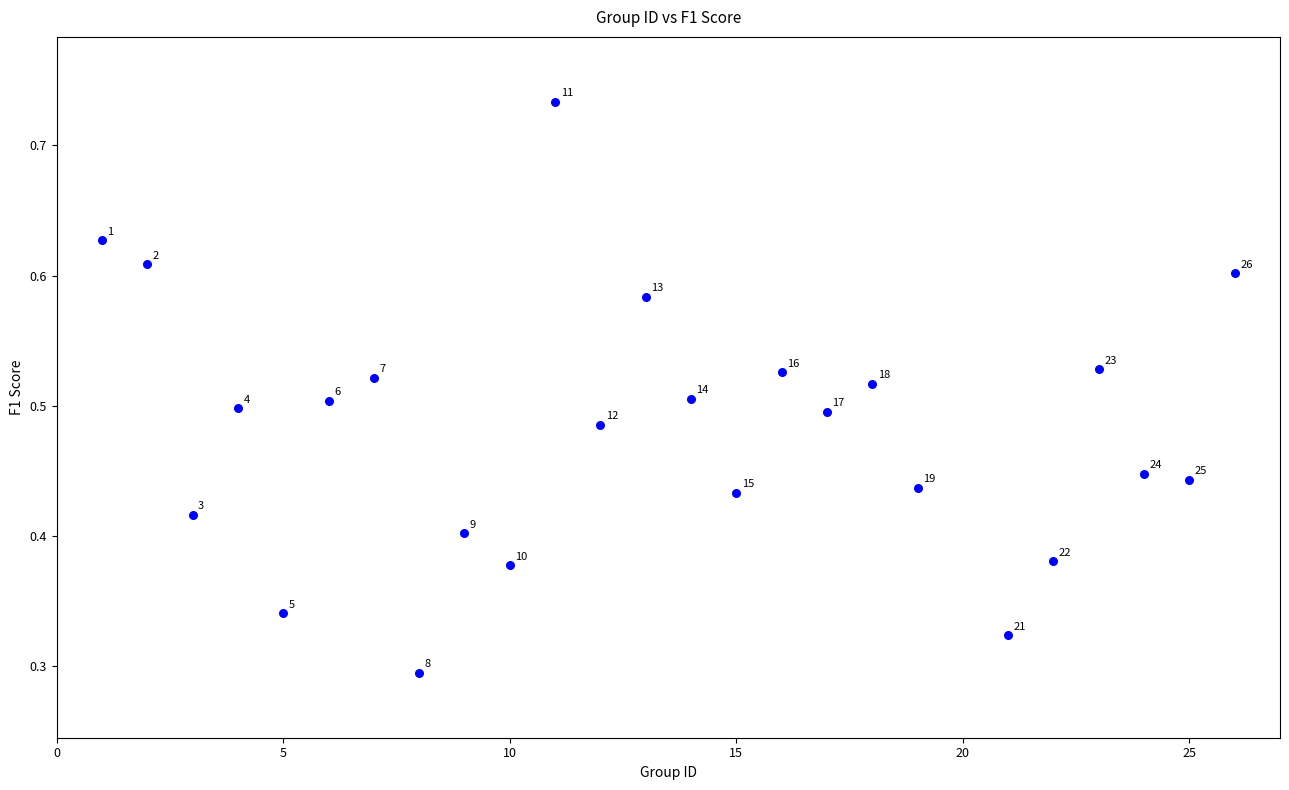

What is the range of X values (max minus min)?

25.0